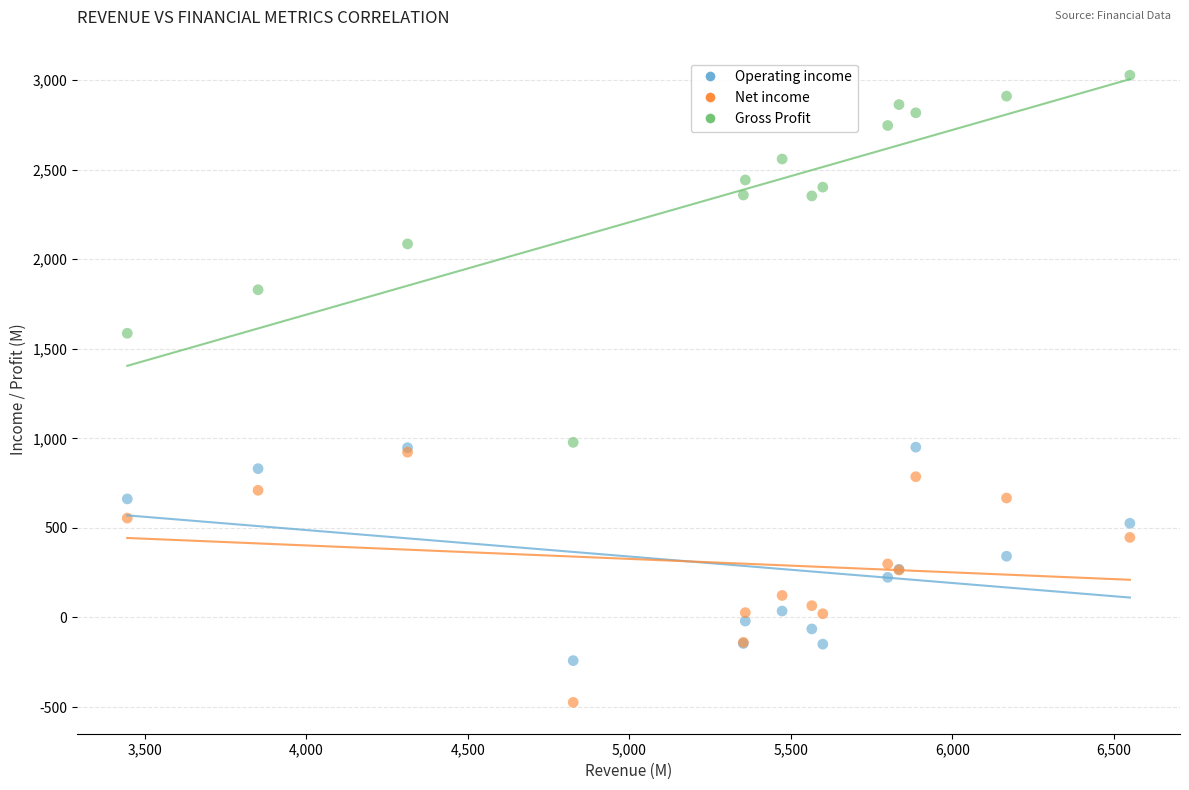

In the Gross Profit series, what Y value is closest to 2003?

2086